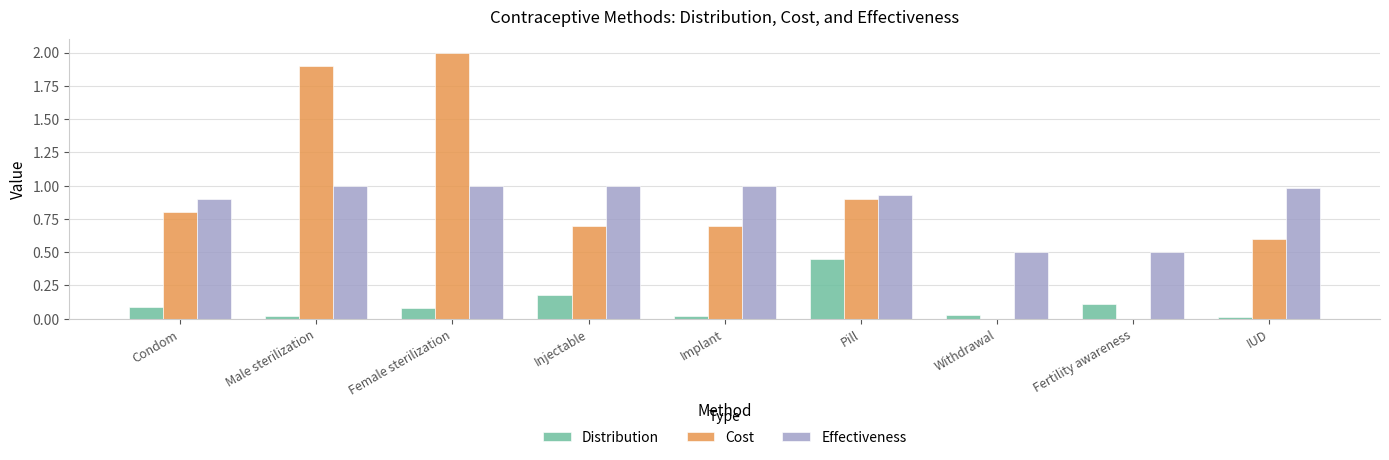

What is the sum of all Effectiveness values?

7.8